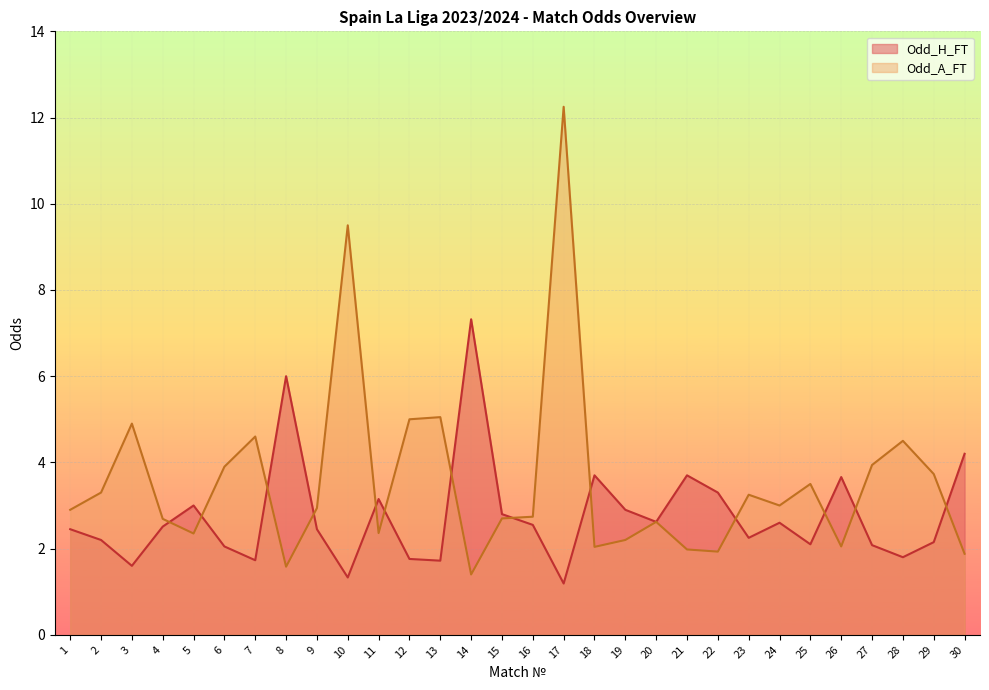

At which category does Odd_A_FT reach its first local peak?

3